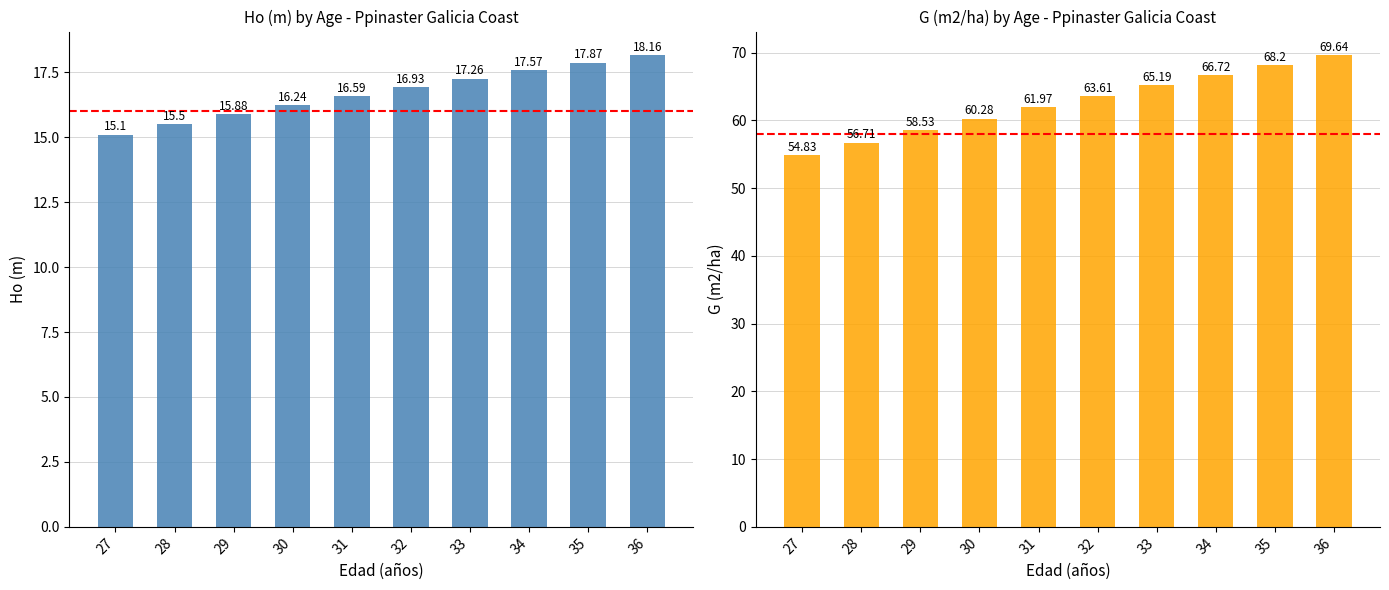

At which label does G (m2/ha) first exceed 63?

32